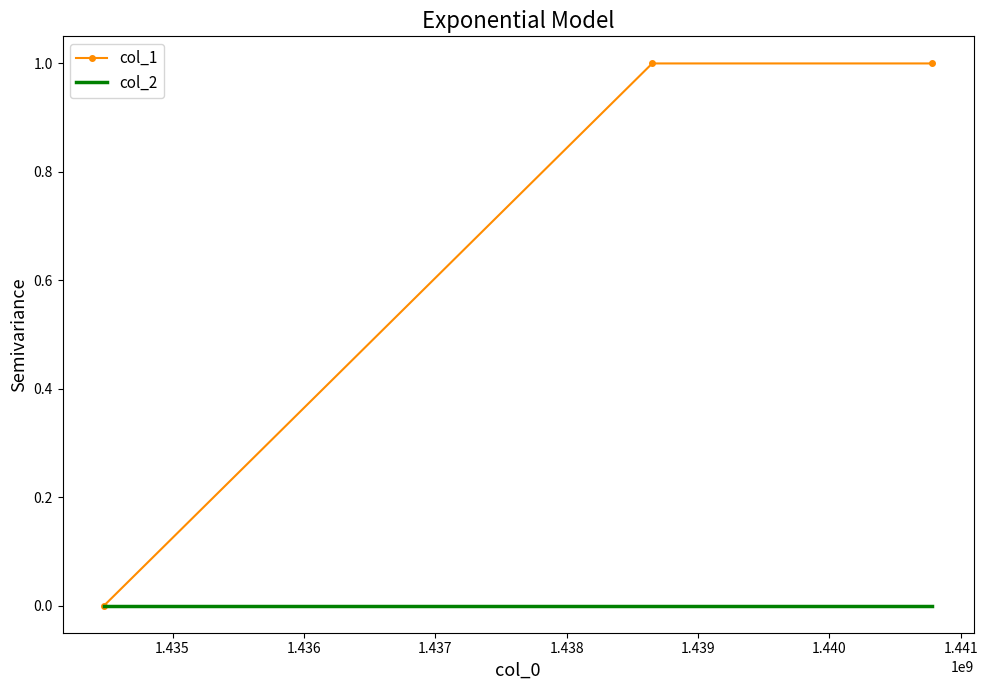

Which series has the largest total across all categories?

col_1